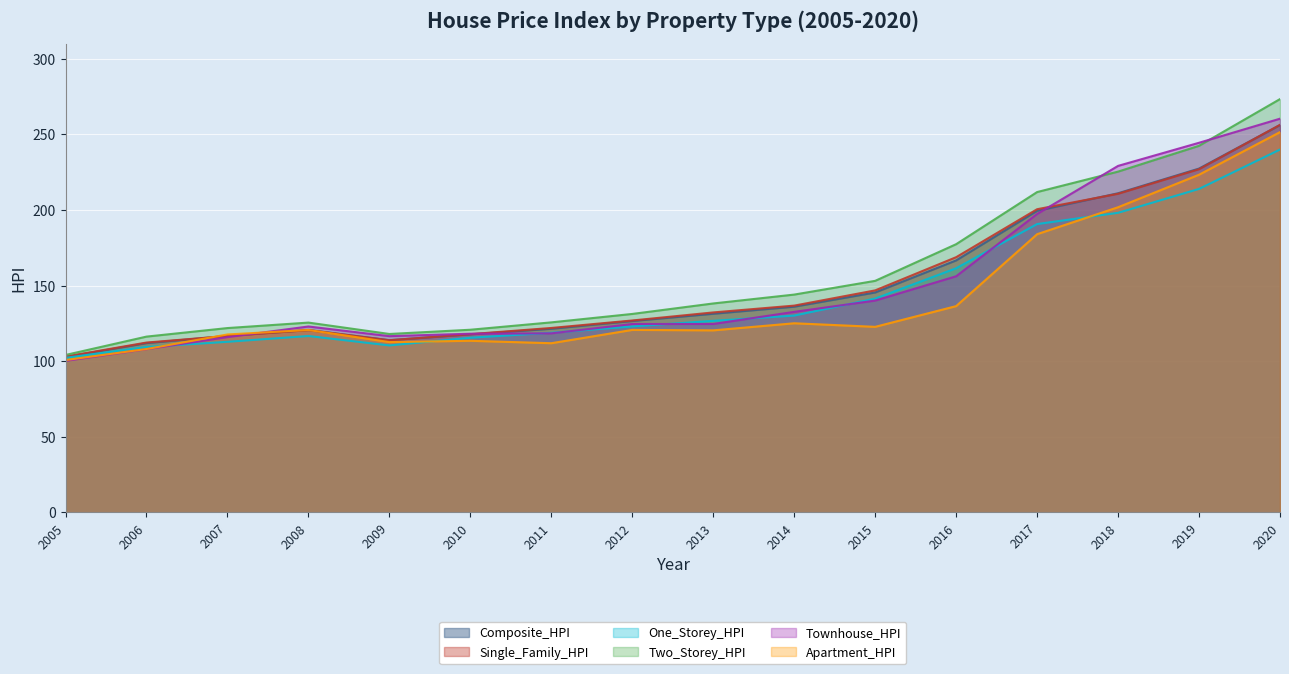

What value does the One_Storey_HPI series have at 2007?

112.8